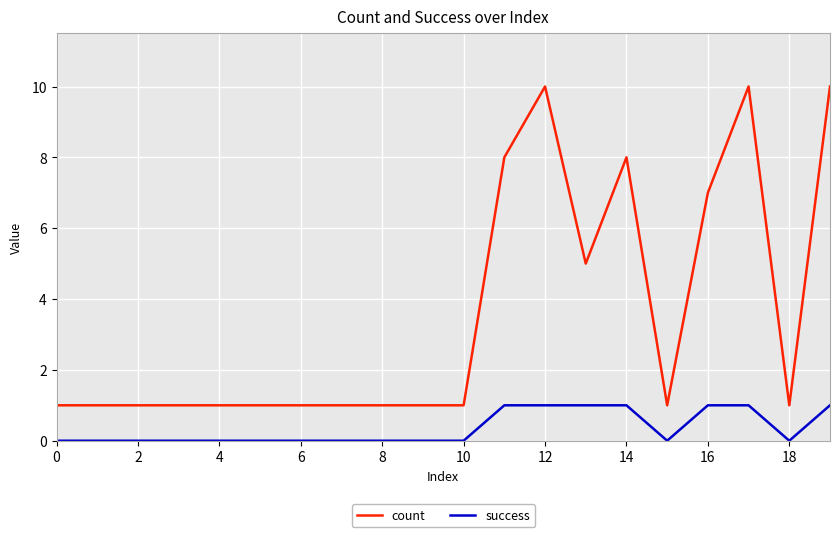

List the series in order of their peak value, lowest first.

success, count